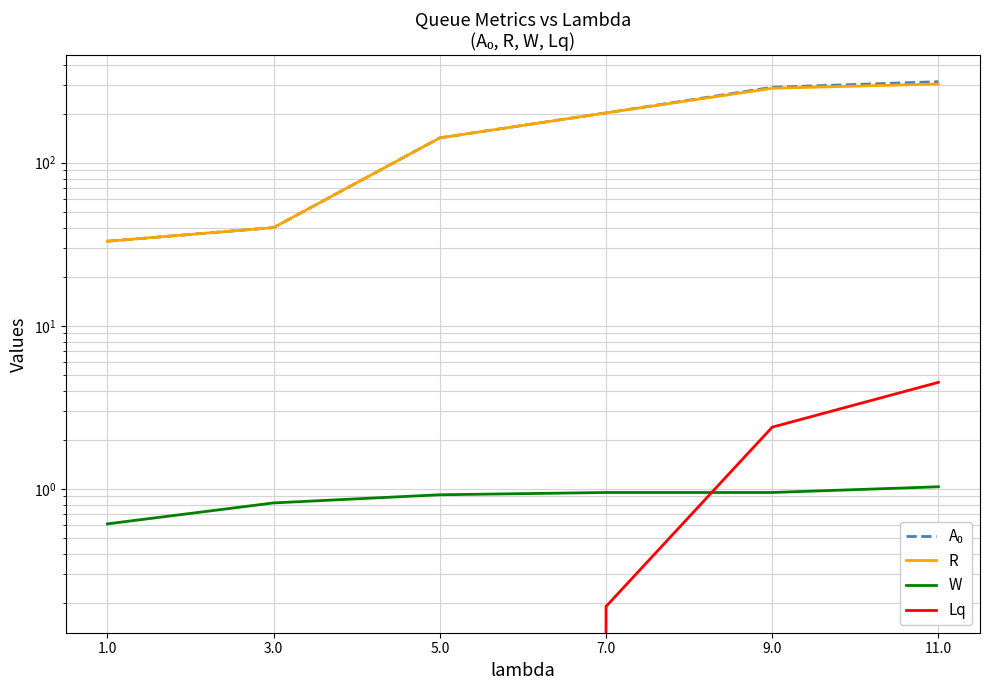

What is the label of the 2nd point from the left?

3.0